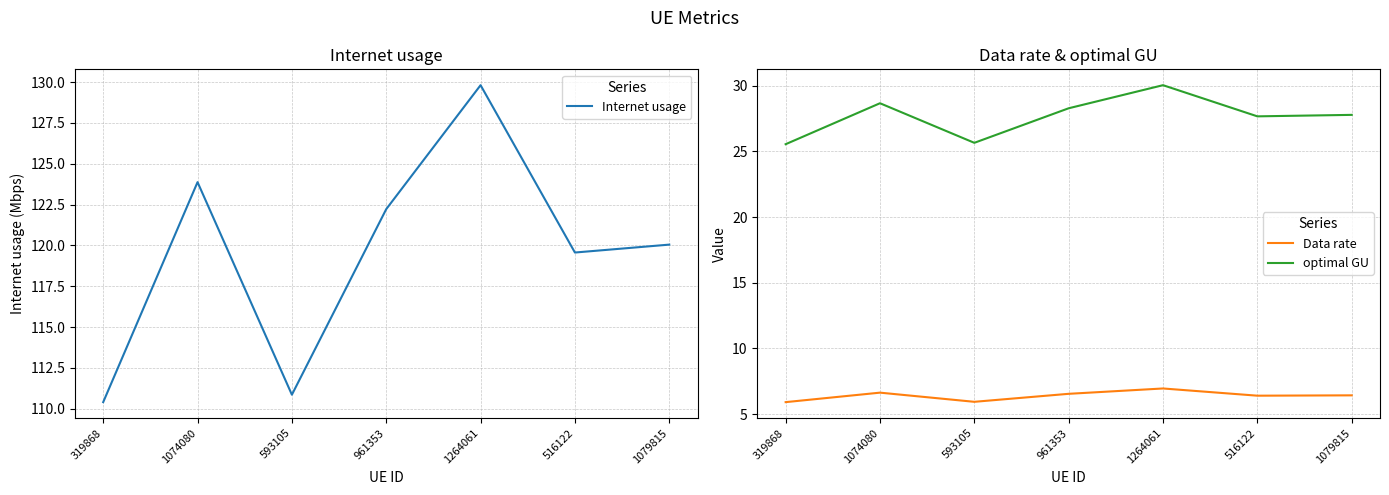

Is the value of optimal GU at 1079815 greater than the value of Data rate at 593105?

Yes